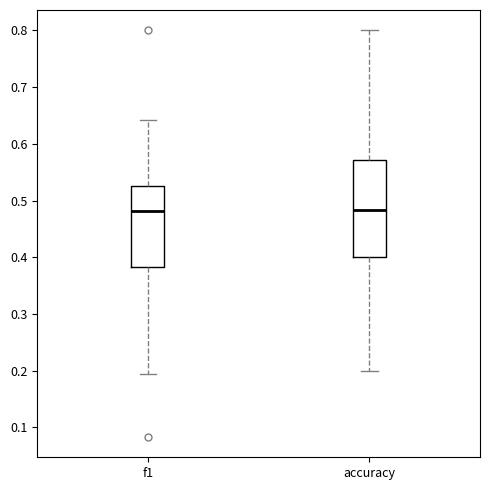

Reading left to right, read every box against the y-axis: the position of its median line, the range the box covers, and the ends of its whiskers. The values are not printed on the chart, so give them approximately, as read against the axis.

f1: median 0.48, box 0.38 to 0.53, whiskers 0.19 to 0.64
accuracy: median 0.48, box 0.40 to 0.57, whiskers 0.20 to 0.80